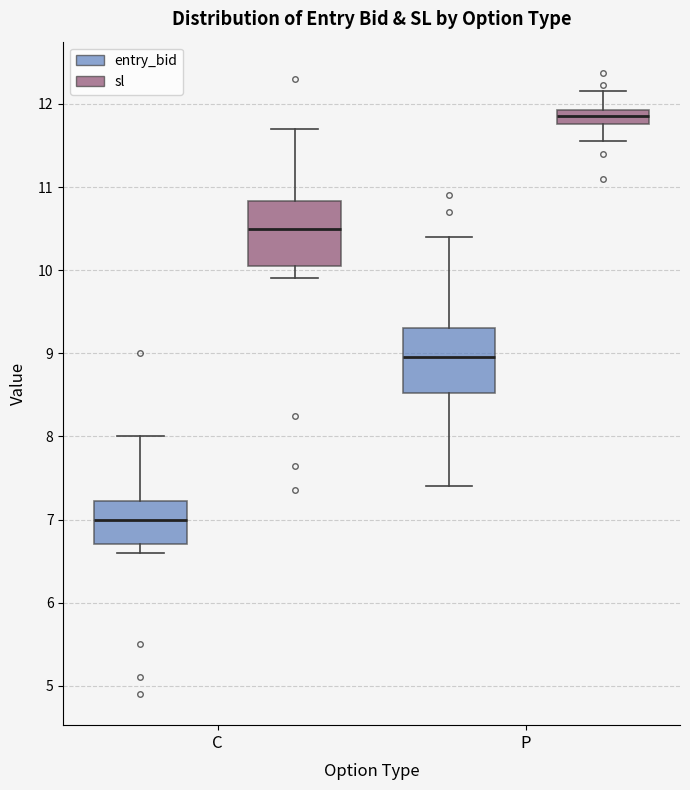

Which box has the highest median line?

P (sl)